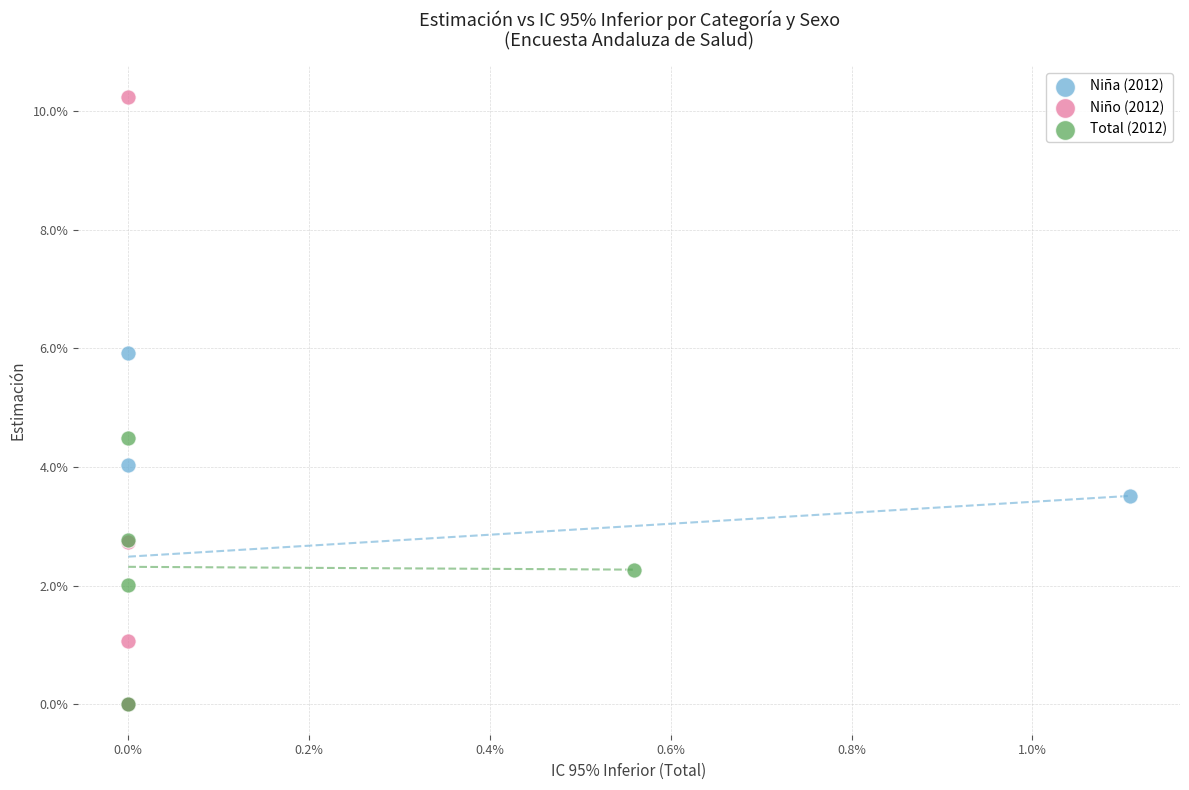

What are all the series names shown in the legend?

Niña (2012), Niño (2012), Total (2012)